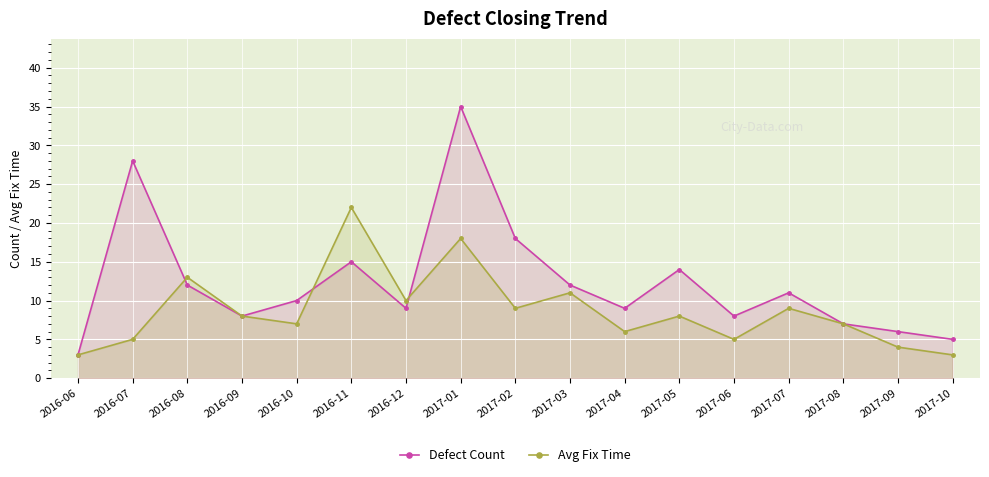

Where is the first local maximum for Avg Fix Time?

2016-08